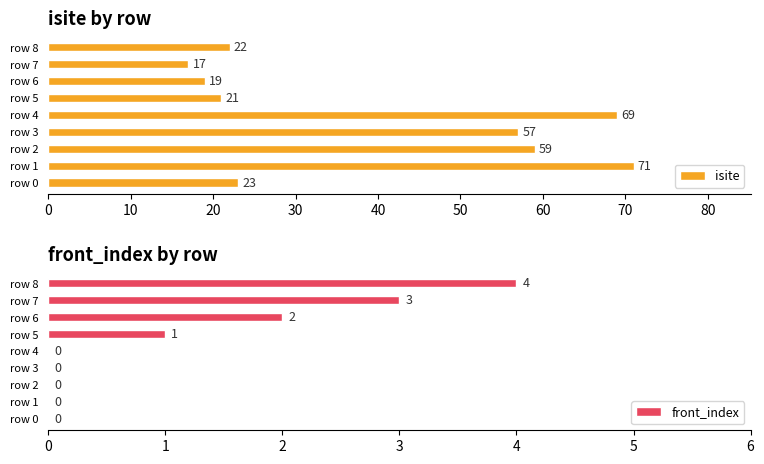

Count the number of categories in the chart.

9